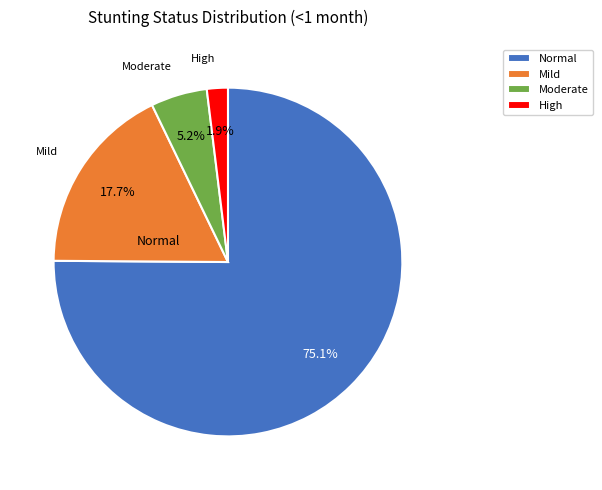

Which category has the smallest portion of the pie?

High